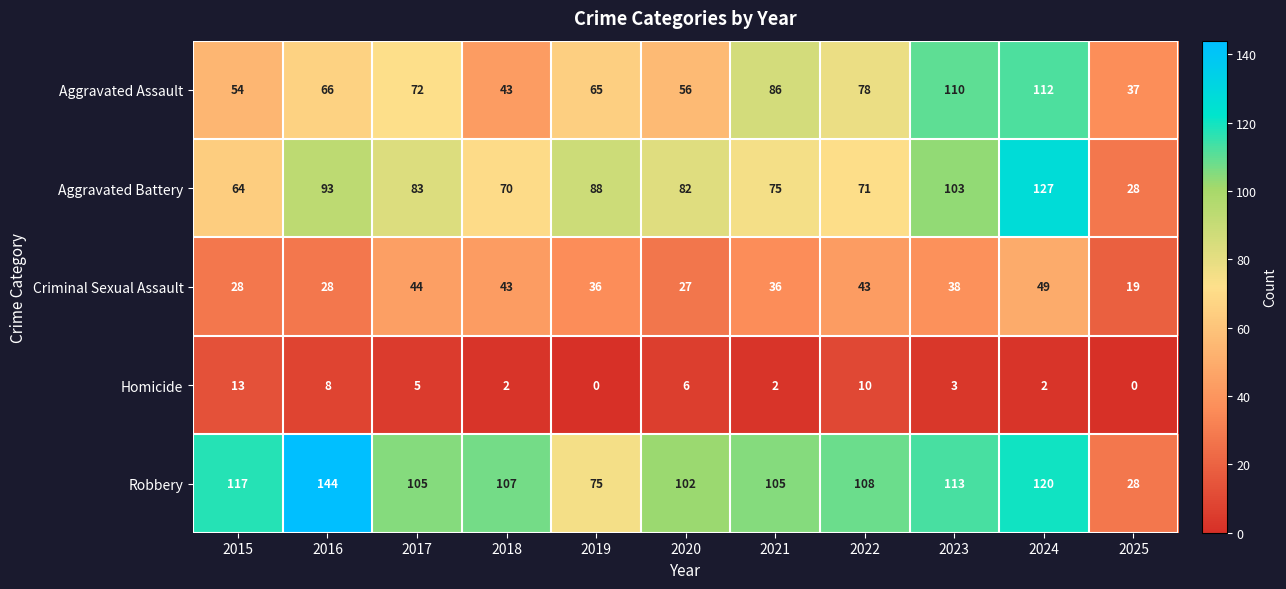

What is the maximum value for Homicide?

13